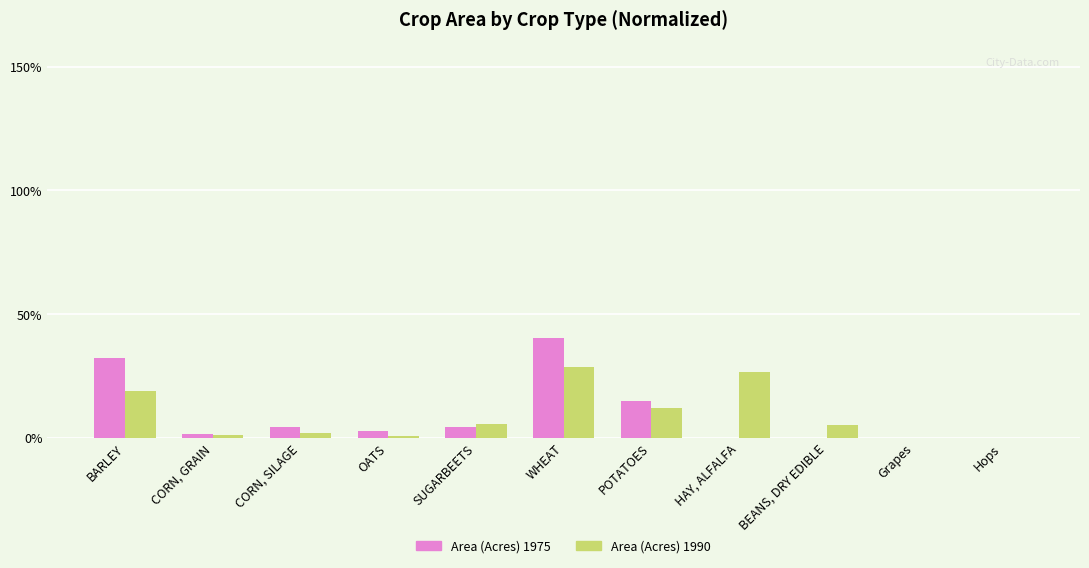

Are the bars horizontal?

No